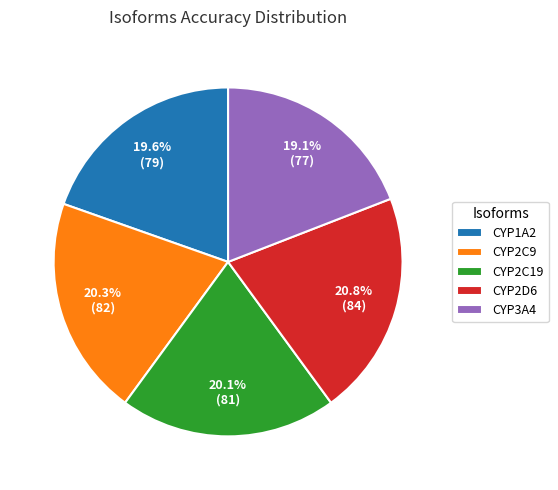

How many segments does this pie chart have?

5